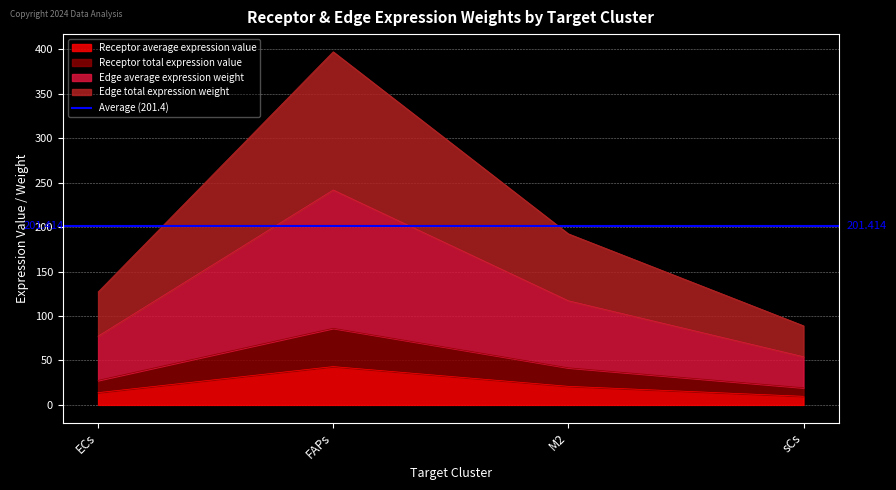

True or false: Receptor total expression value and Edge total expression weight intersect in this chart.

False